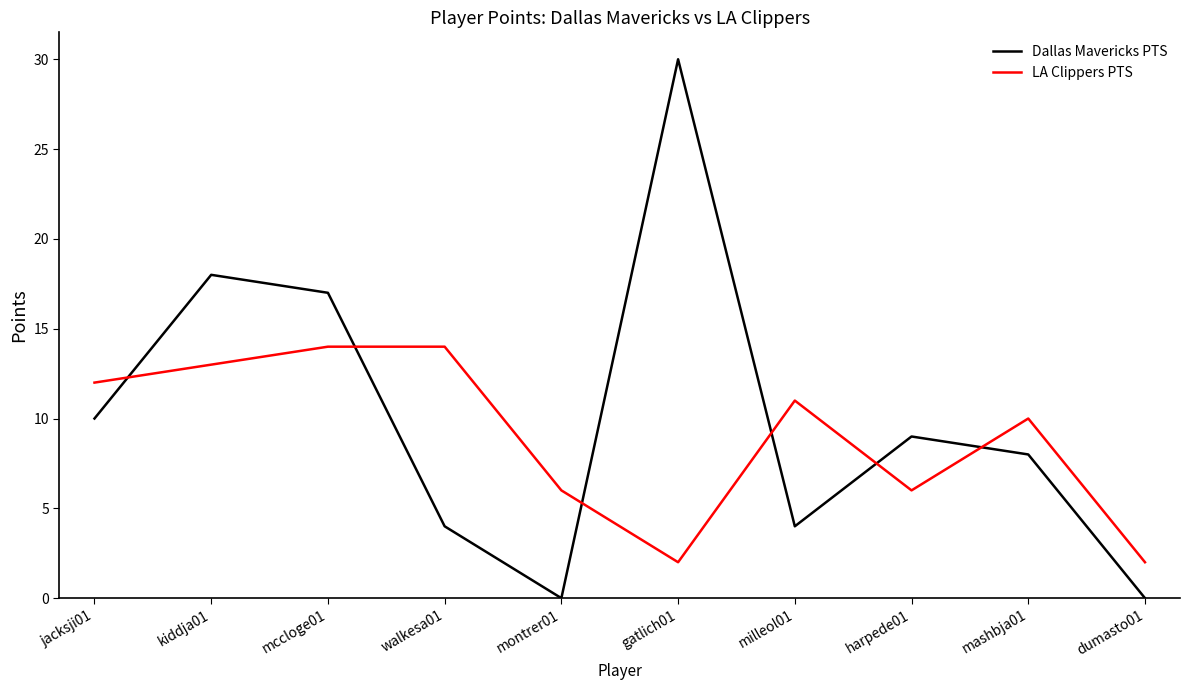

Rank the series by their maximum value, from highest to lowest.

Dallas Mavericks PTS, LA Clippers PTS